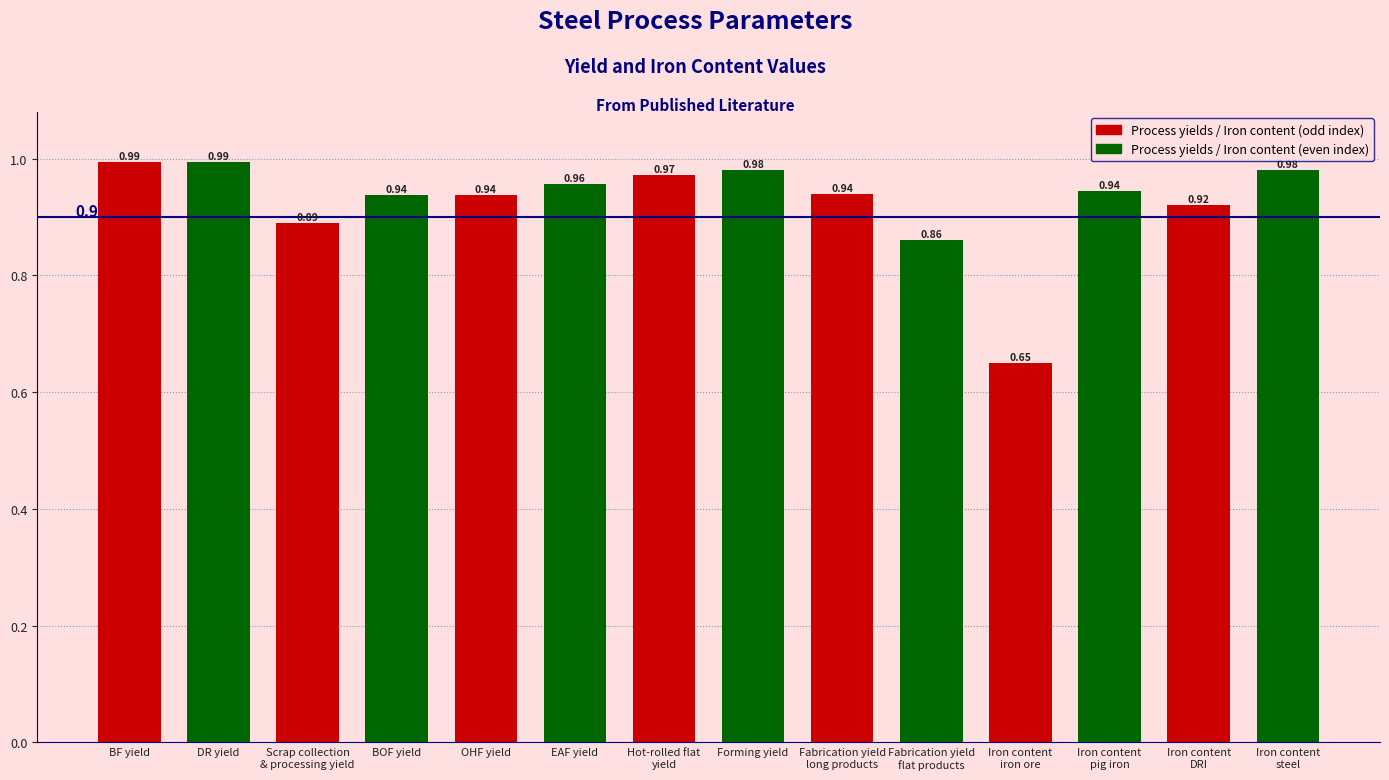

What is the label of the 4th bar from the left?

BOF yield